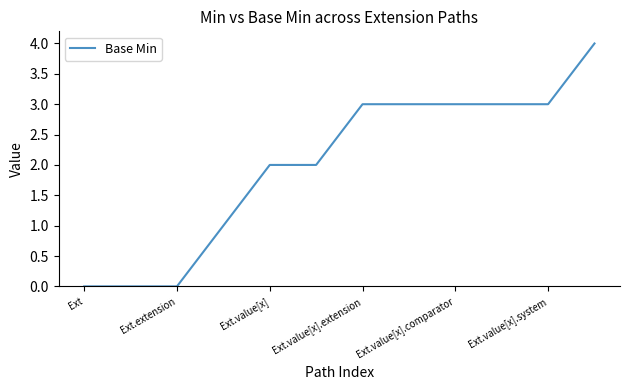

What is the greatest value displayed?

4